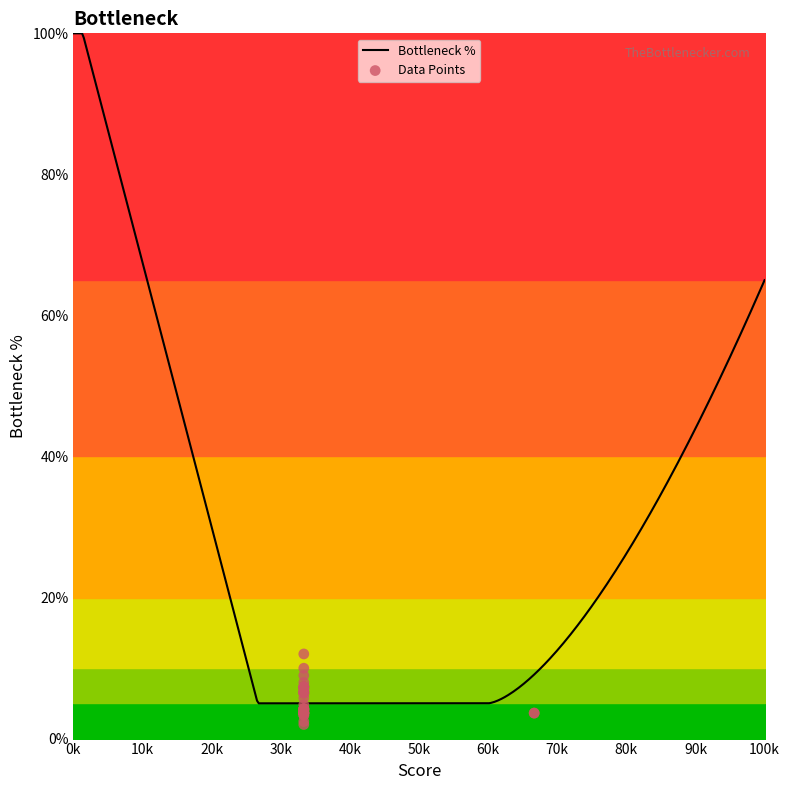

What is the lowest value of the Bottleneck % series?

5.0